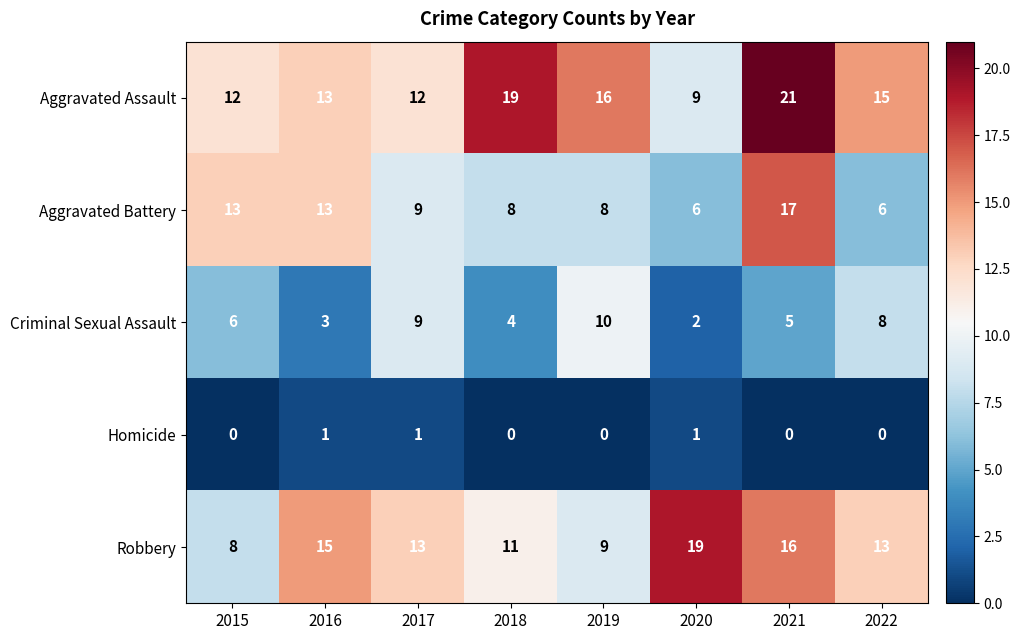

What is the highest value of the Aggravated Battery series?

17